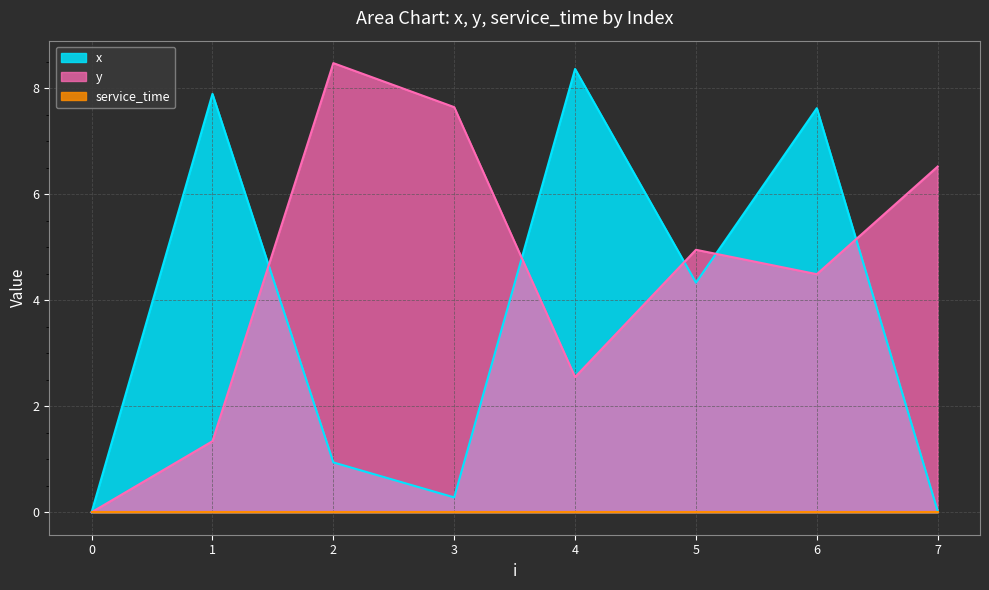

What is the difference between the maximum and minimum values in the y series?

8.5